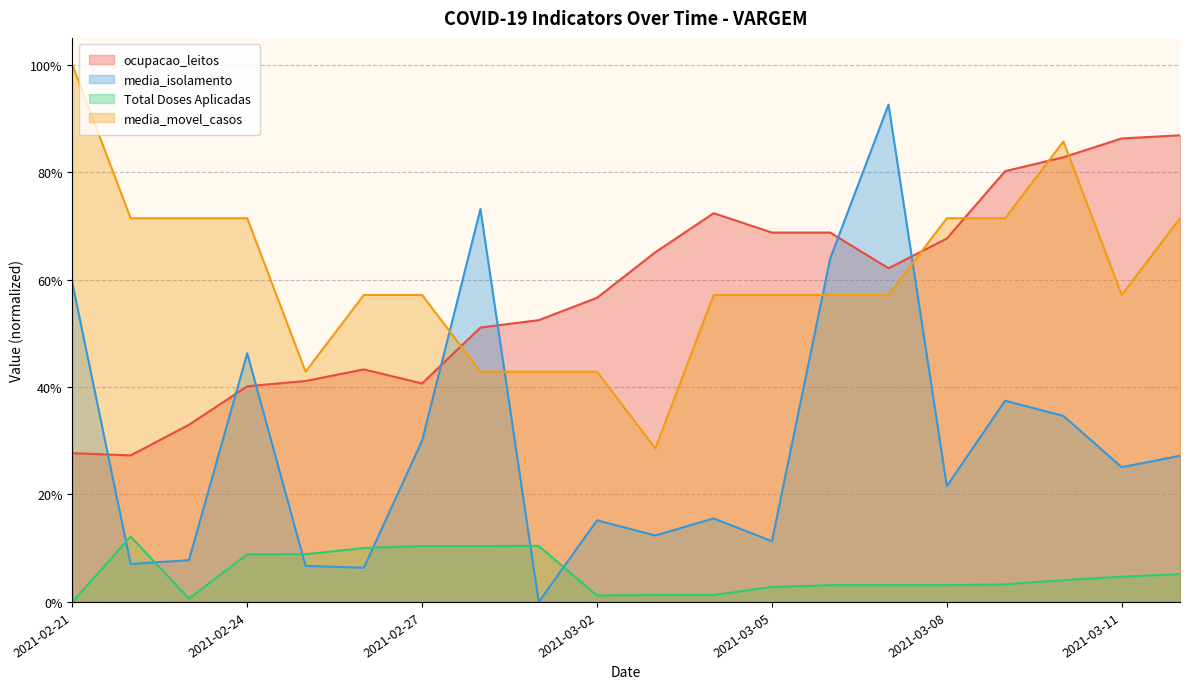

Reading left to right, what are all the values shown in this chart?

ocupacao_leitos: 2021-02-21=0.3	2021-02-22=0.3	2021-02-23=0.3	2021-02-24=0.4	2021-02-25=0.4	2021-02-26=0.4	2021-02-27=0.4	2021-02-28=0.5	2021-03-01=0.5	2021-03-02=0.6	2021-03-03=0.7	2021-03-04=0.7	2021-03-05=0.7	2021-03-06=0.7	2021-03-07=0.6	2021-03-08=0.7	2021-03-09=0.8	2021-03-10=0.8	2021-03-11=0.9	2021-03-12=0.9
media_isolamento: 2021-02-21=0.6	2021-02-22=0.1	2021-02-23=0.1	2021-02-24=0.5	2021-02-25=0.1	2021-02-26=0.1	2021-02-27=0.3	2021-02-28=0.7	2021-03-01=0.0	2021-03-02=0.2	2021-03-03=0.1	2021-03-04=0.2	2021-03-05=0.1	2021-03-06=0.6	2021-03-07=0.9	2021-03-08=0.2	2021-03-09=0.4	2021-03-10=0.3	2021-03-11=0.3	2021-03-12=0.3
Total Doses Aplicadas: 2021-02-21=0.0	2021-02-22=0.1	2021-02-23=0.0	2021-02-24=0.1	2021-02-25=0.1	2021-02-26=0.1	2021-02-27=0.1	2021-02-28=0.1	2021-03-01=0.1	2021-03-02=0.0	2021-03-03=0.0	2021-03-04=0.0	2021-03-05=0.0	2021-03-06=0.0	2021-03-07=0.0	2021-03-08=0.0	2021-03-09=0.0	2021-03-10=0.0	2021-03-11=0.0	2021-03-12=0.1
media_movel_casos: 2021-02-21=1.0	2021-02-22=0.7	2021-02-23=0.7	2021-02-24=0.7	2021-02-25=0.4	2021-02-26=0.6	2021-02-27=0.6	2021-02-28=0.4	2021-03-01=0.4	2021-03-02=0.4	2021-03-03=0.3	2021-03-04=0.6	2021-03-05=0.6	2021-03-06=0.6	2021-03-07=0.6	2021-03-08=0.7	2021-03-09=0.7	2021-03-10=0.9	2021-03-11=0.6	2021-03-12=0.7